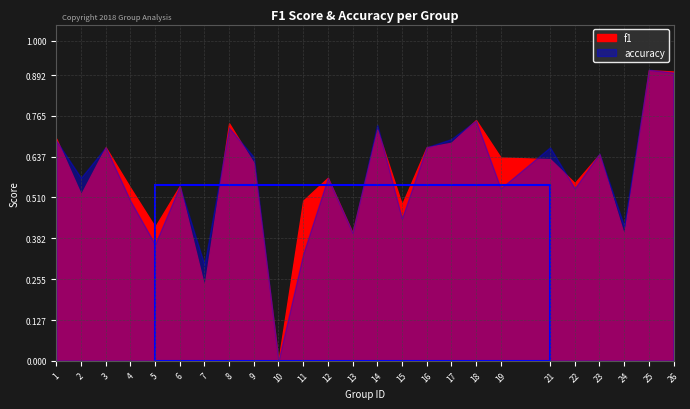

How many intersections are there between f1 and accuracy?

9